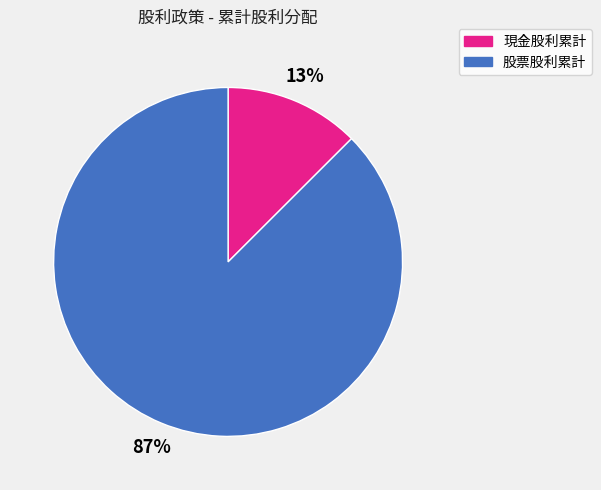

To the nearest percent, what portion does 股票股利累計 represent?

87%